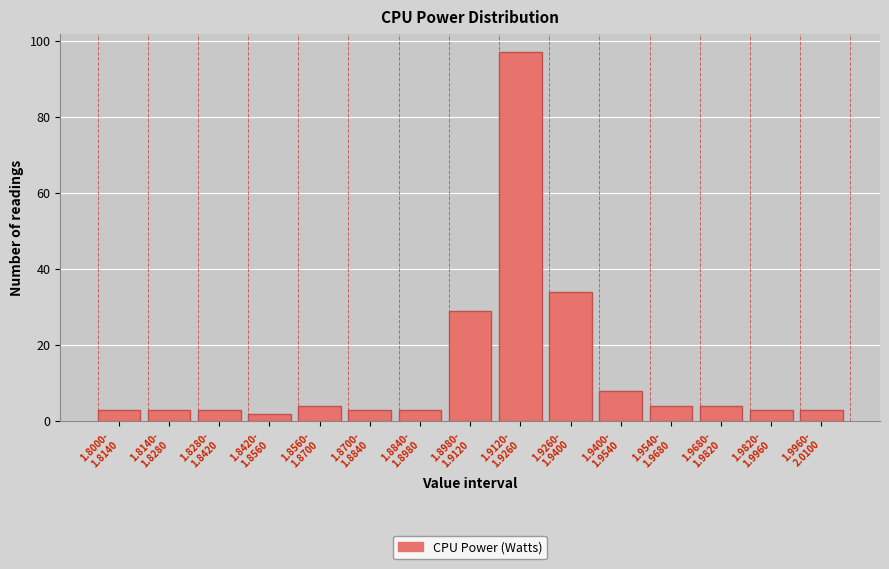

Reading left to right, extract all data points from this chart.

3	3	3	2	4	3	3	29	97	34	8	4	4	3	3